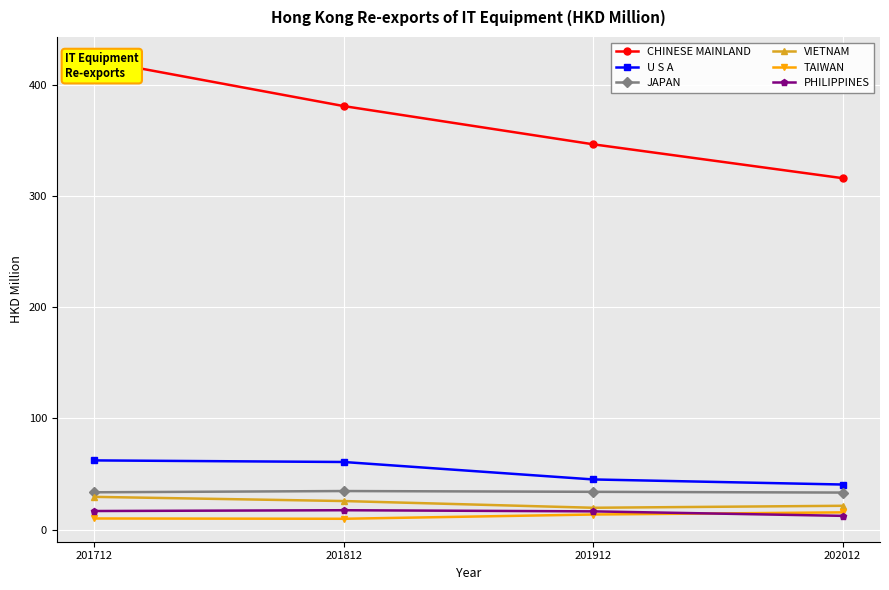

At which label does U S A first exceed 60?

201712